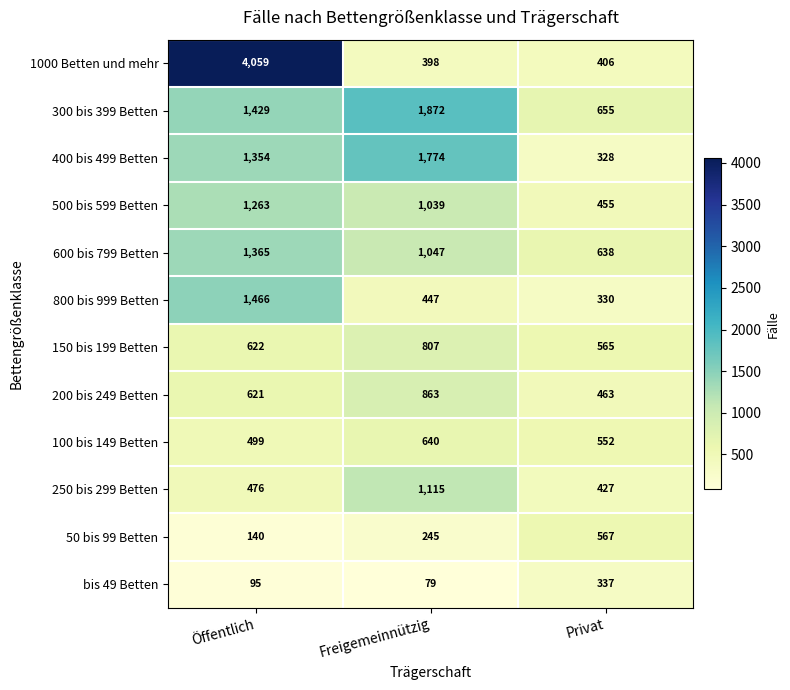

At which label does 1000 Betten und mehr first exceed 406?

Öffentlich